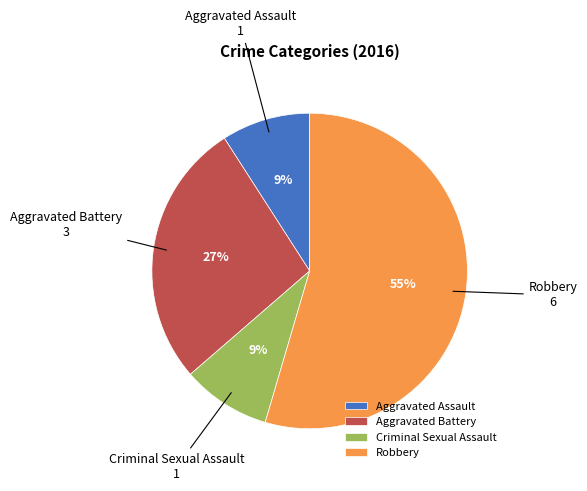

Between Robbery and Aggravated Assault, which is larger?

Robbery